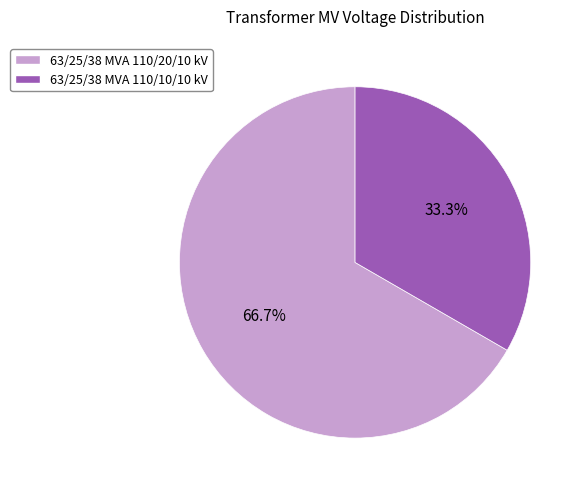

Between 63/25/38 MVA 110/20/10 kV and 63/25/38 MVA 110/10/10 kV, which is larger?

63/25/38 MVA 110/20/10 kV